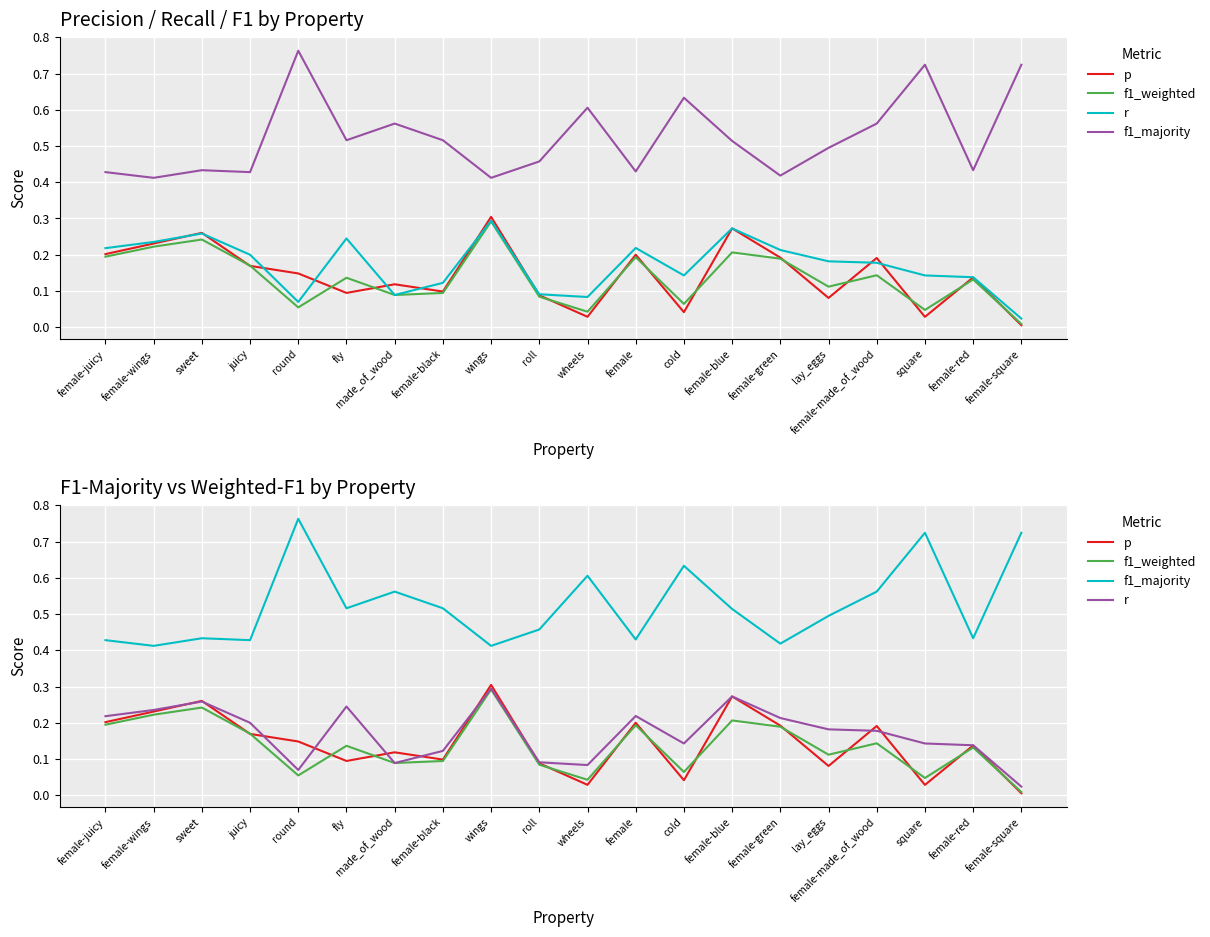

Which series has the largest total across all categories?

f1_majority